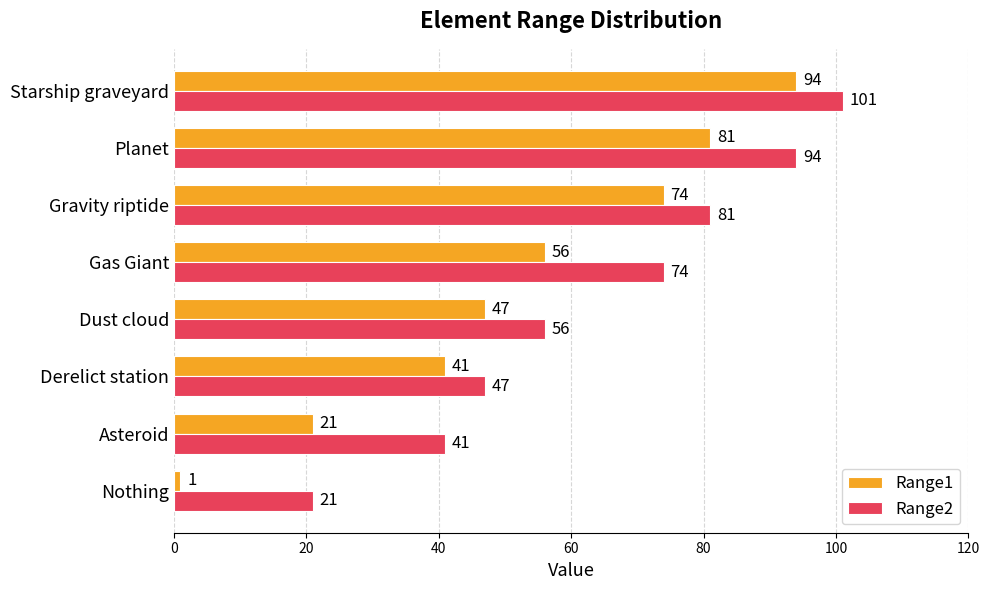

Which label corresponds to the largest value in the chart?

Starship graveyard